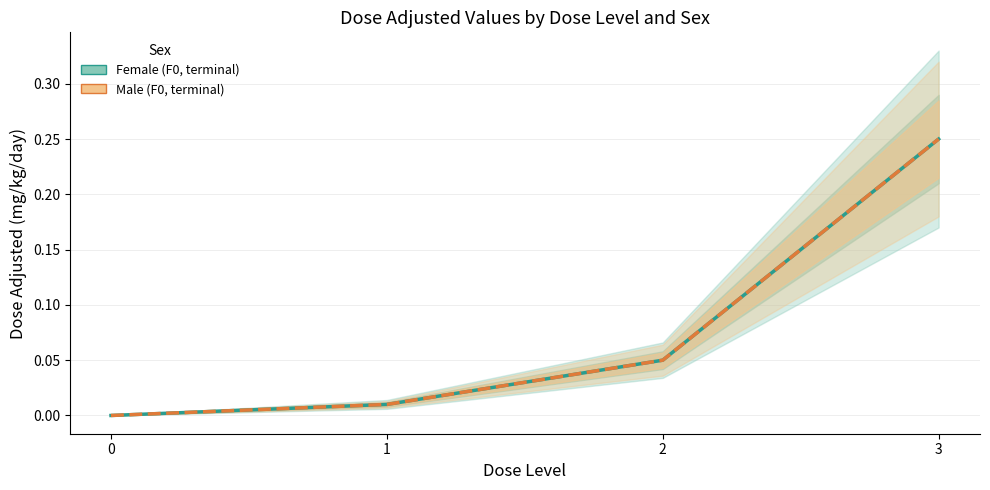

Which category has the highest value across all series?

3